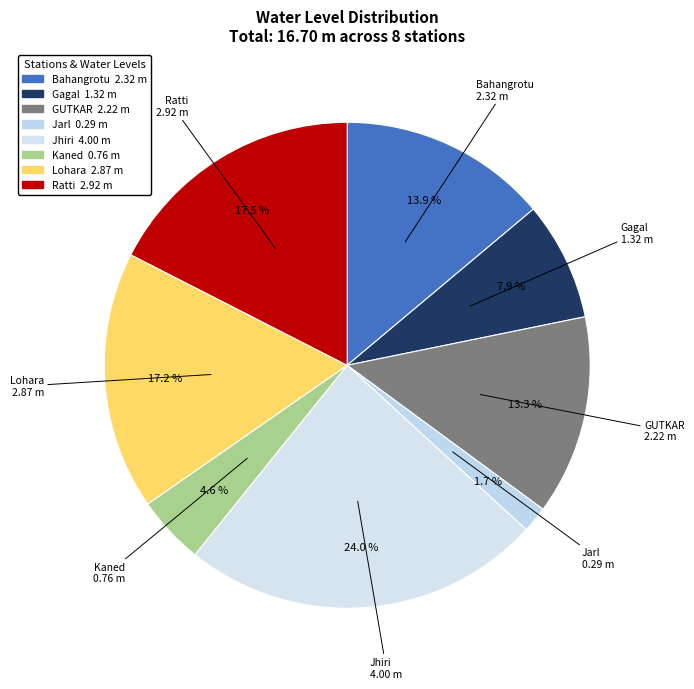

Which category has the biggest portion of the pie?

Jhiri